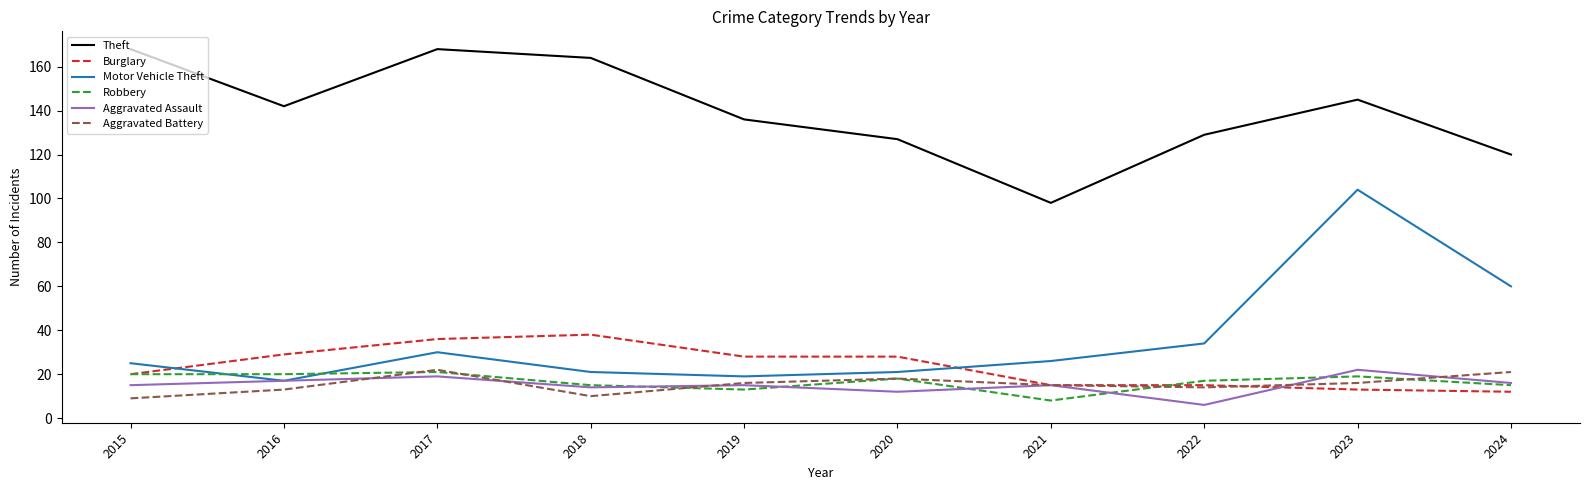

What is the total value across all series at 2016?

238